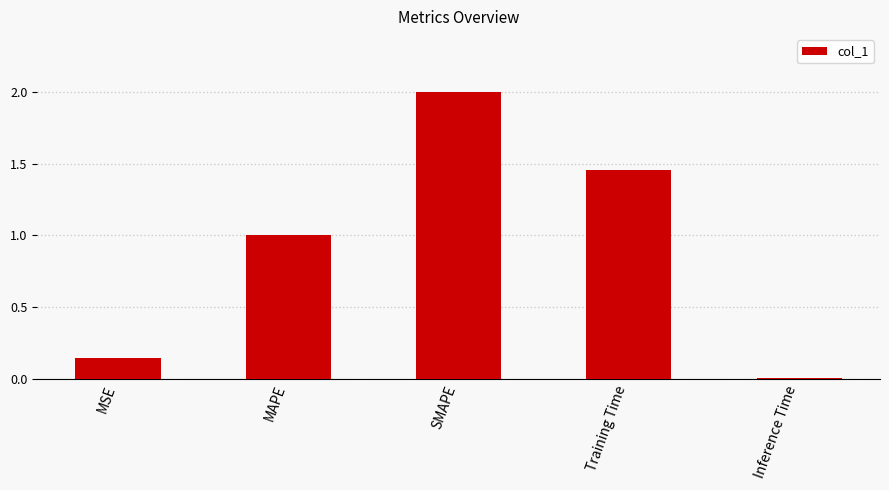

The value at MAPE is 0.5. True or false?

False